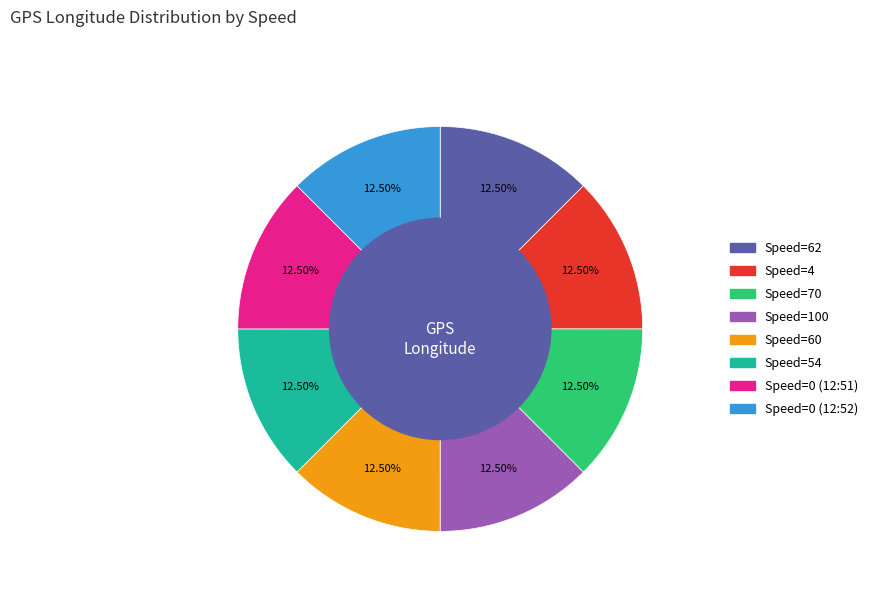

What portion of the pie excludes Speed=70?

87.5%